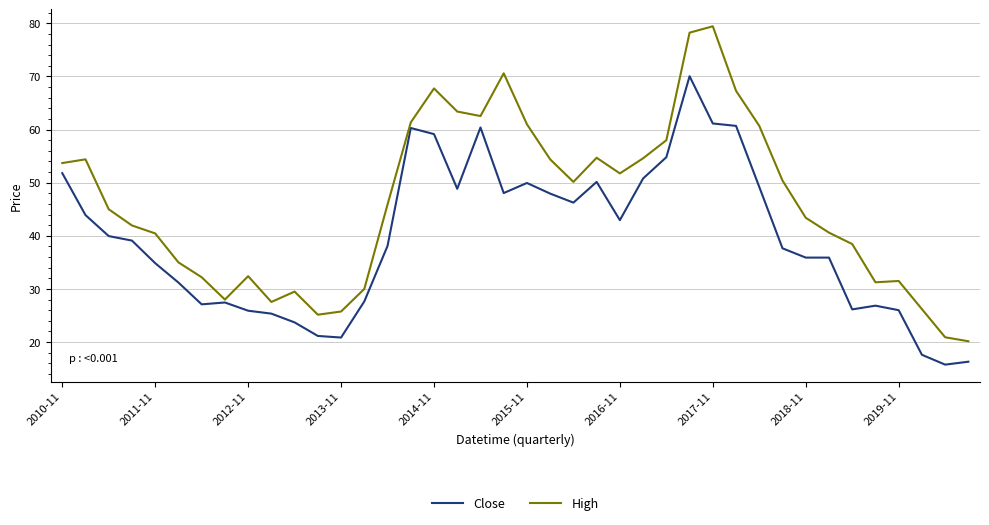

How many values in the Close series exceed 39?

20